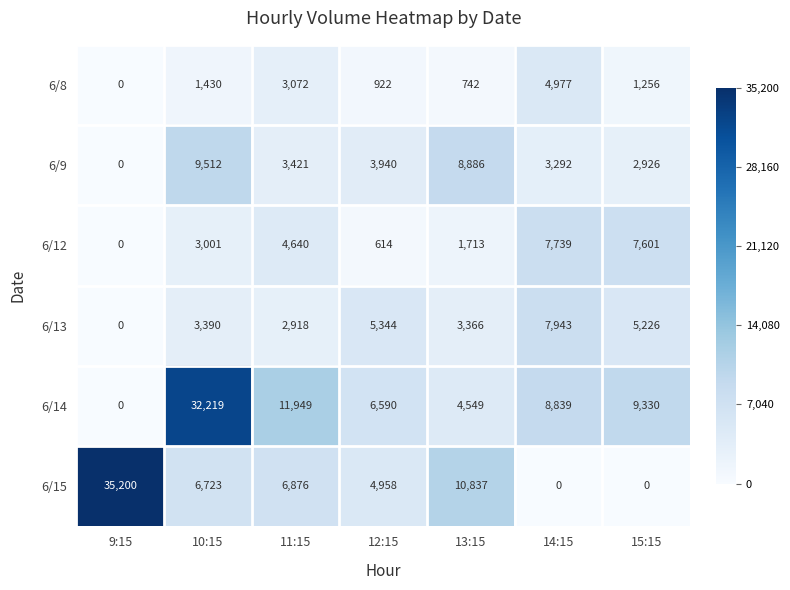

At which category is the sum across all series the highest?

10:15